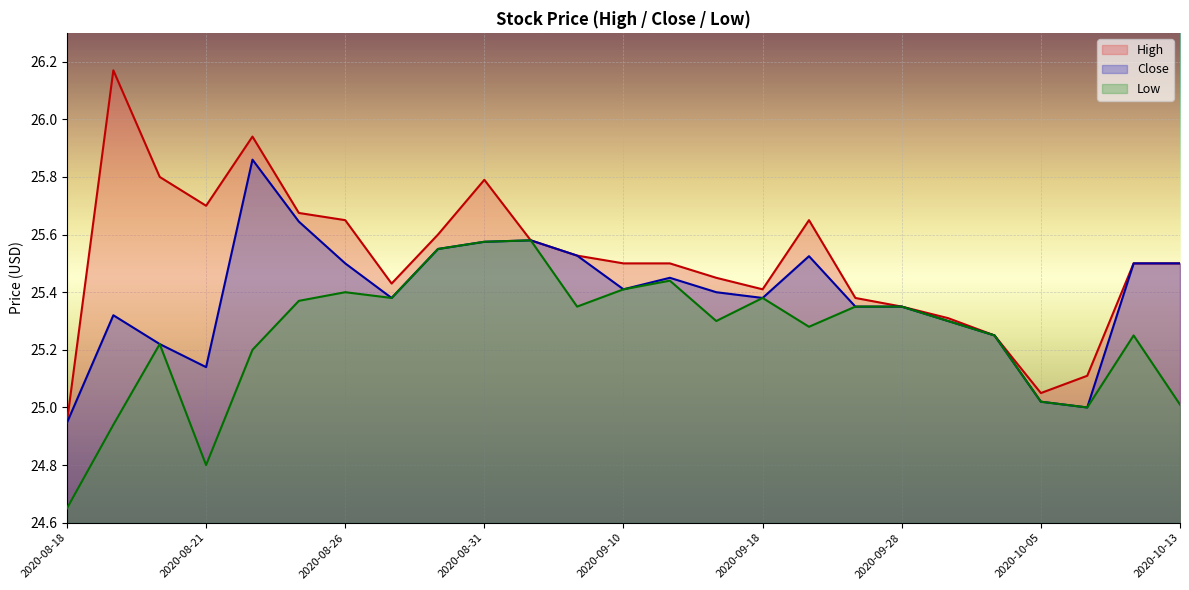

List the series in order of their overall mean, highest first.

High, Close, Low